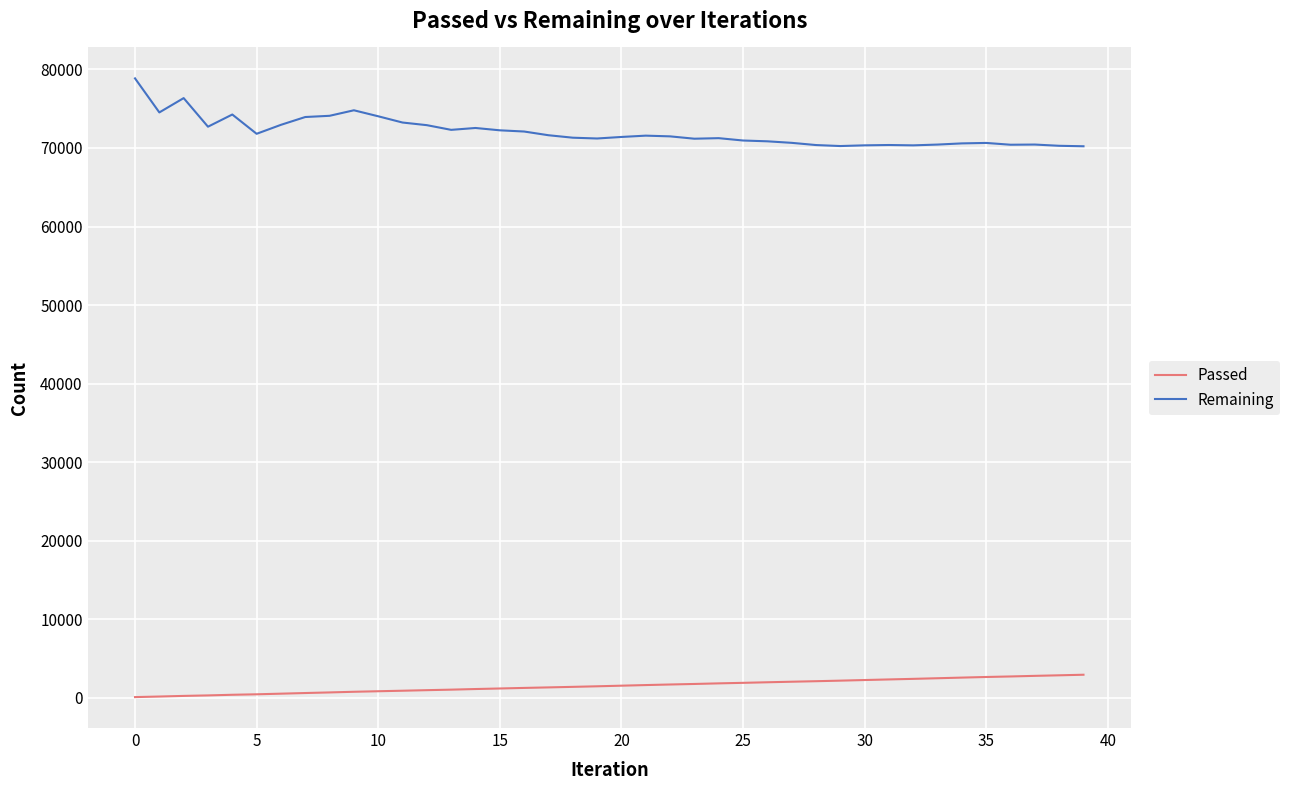

Which series has the largest total across all categories?

Remaining